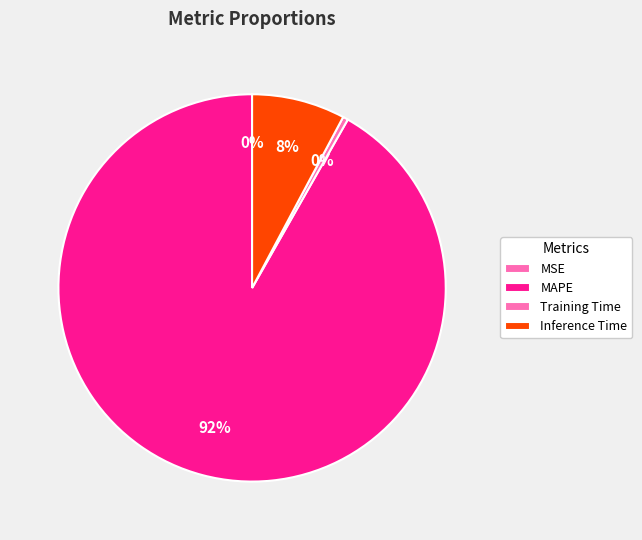

How much of the chart is everything except MAPE?

8.2%